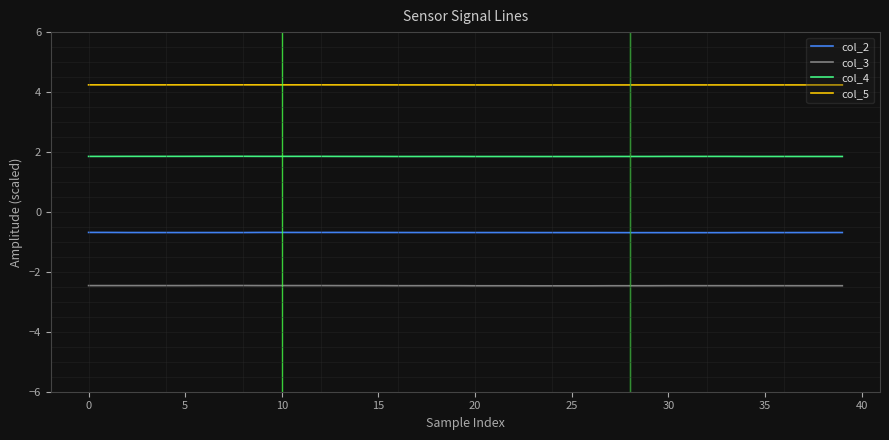

Rank the series by their average value, from highest to lowest.

col_5, col_4, col_2, col_3